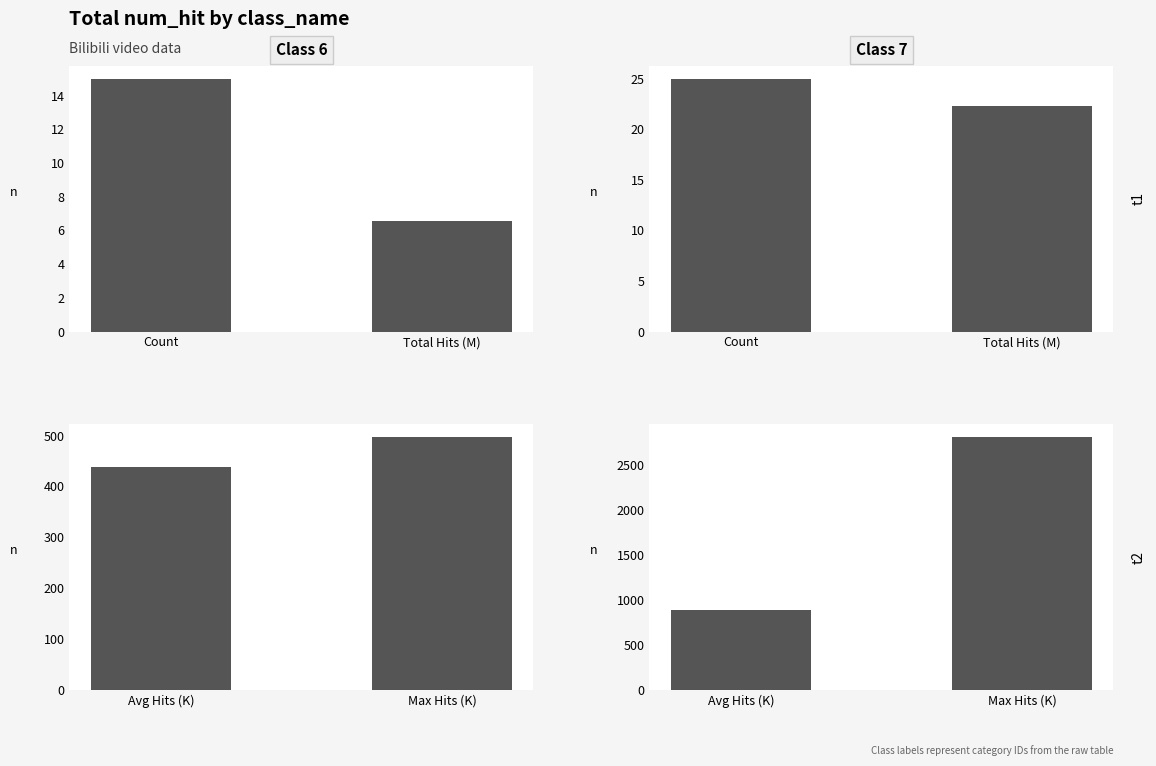

List the series in order of their peak value, highest first.

Class 7, Class 6